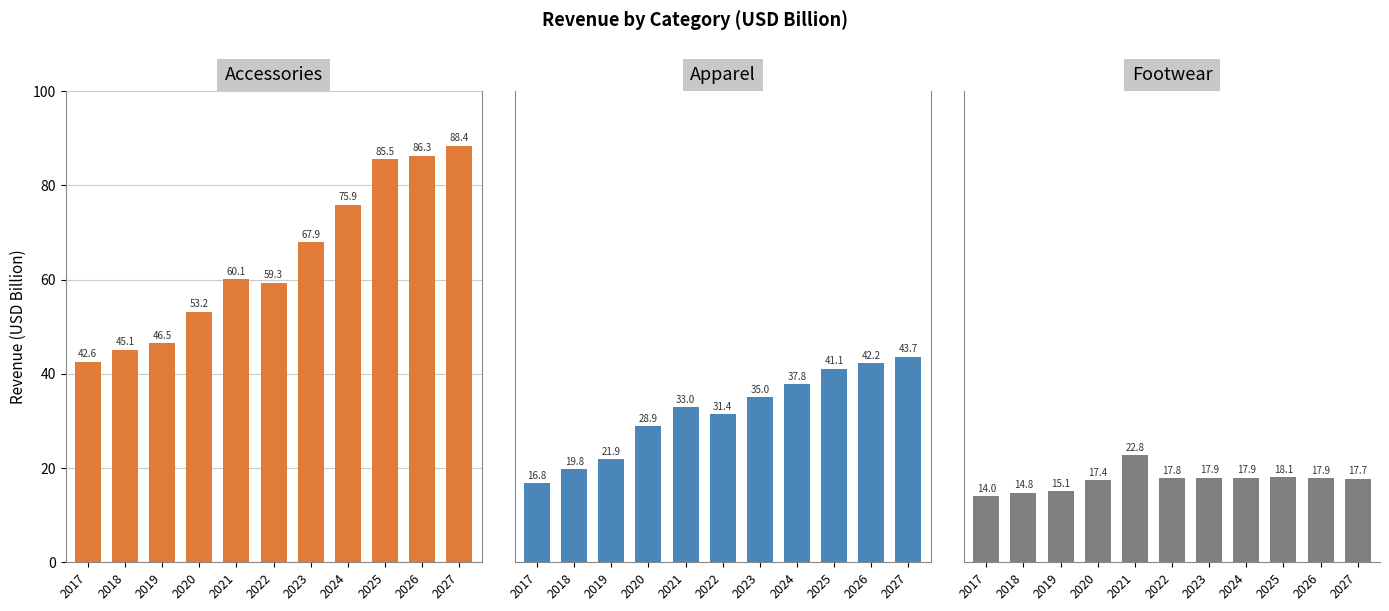

Which series has the widest spread of values?

Accessories